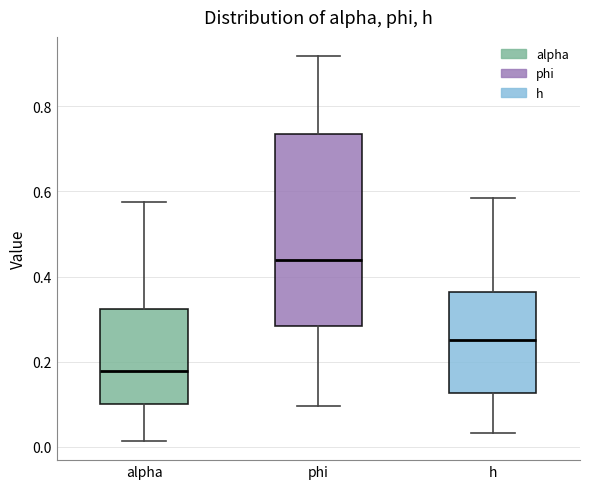

Comparing the boxes themselves (not the whiskers), which one is the tallest?

phi